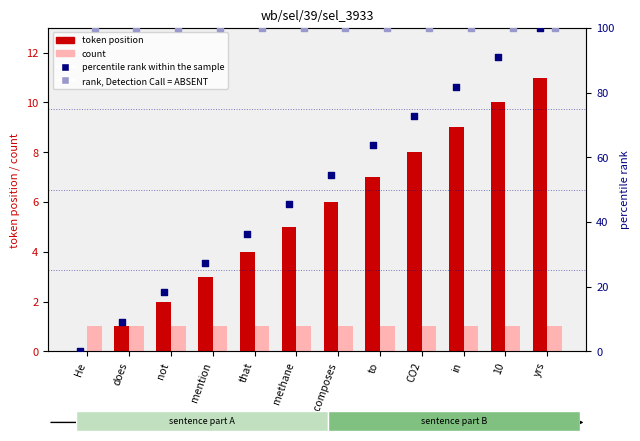

Which series reaches the maximum Y coordinate?

percentile rank within the sample